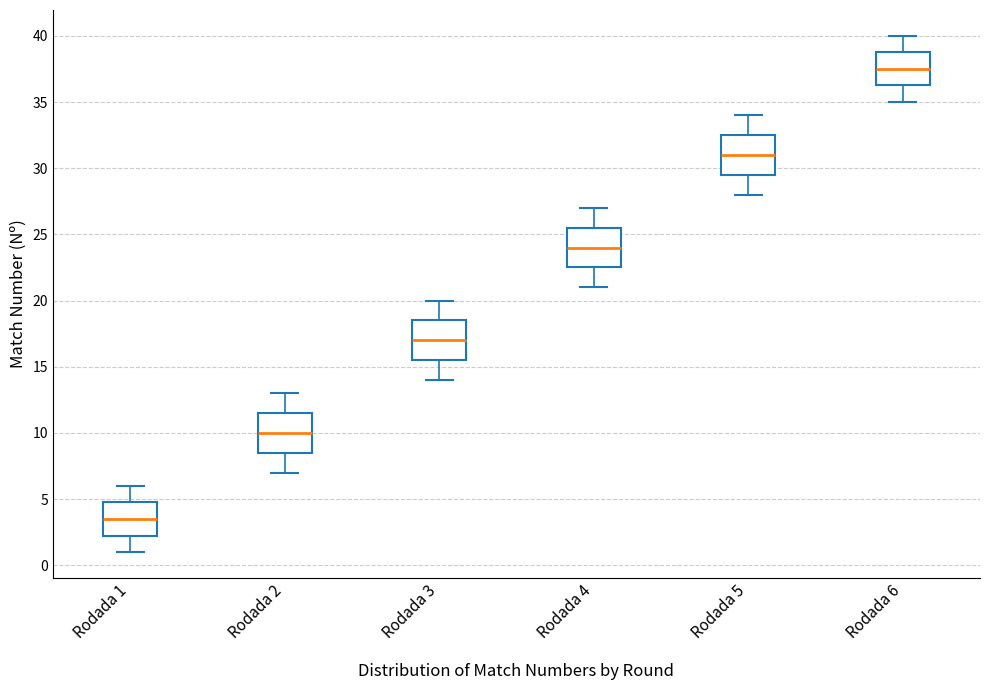

Where does the lower whisker of the box for Rodada 3 end on the y-axis? The values are not printed on the chart, so give them approximately, as read against the axis.

14.0